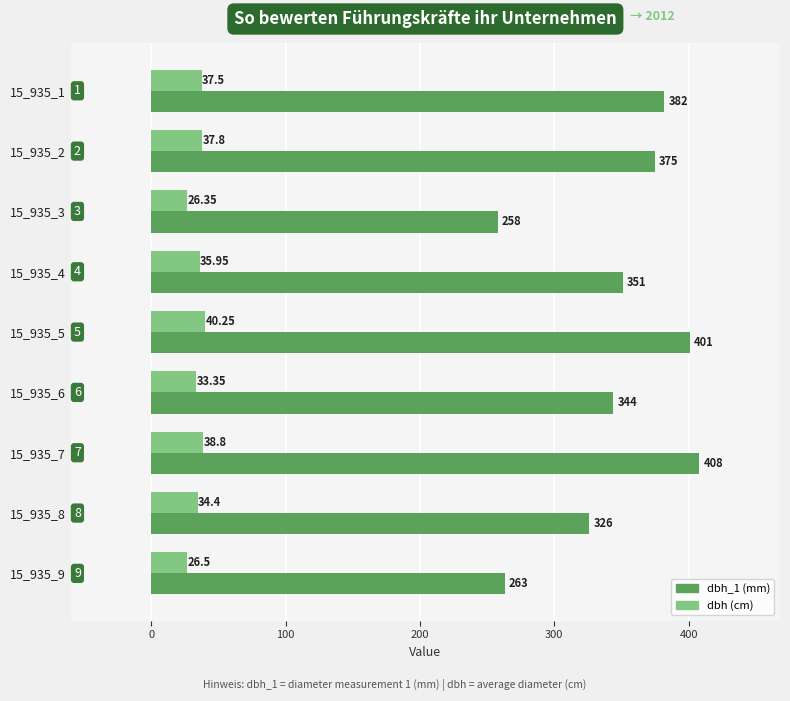

At which category is the sum across all series the highest?

15_935_7